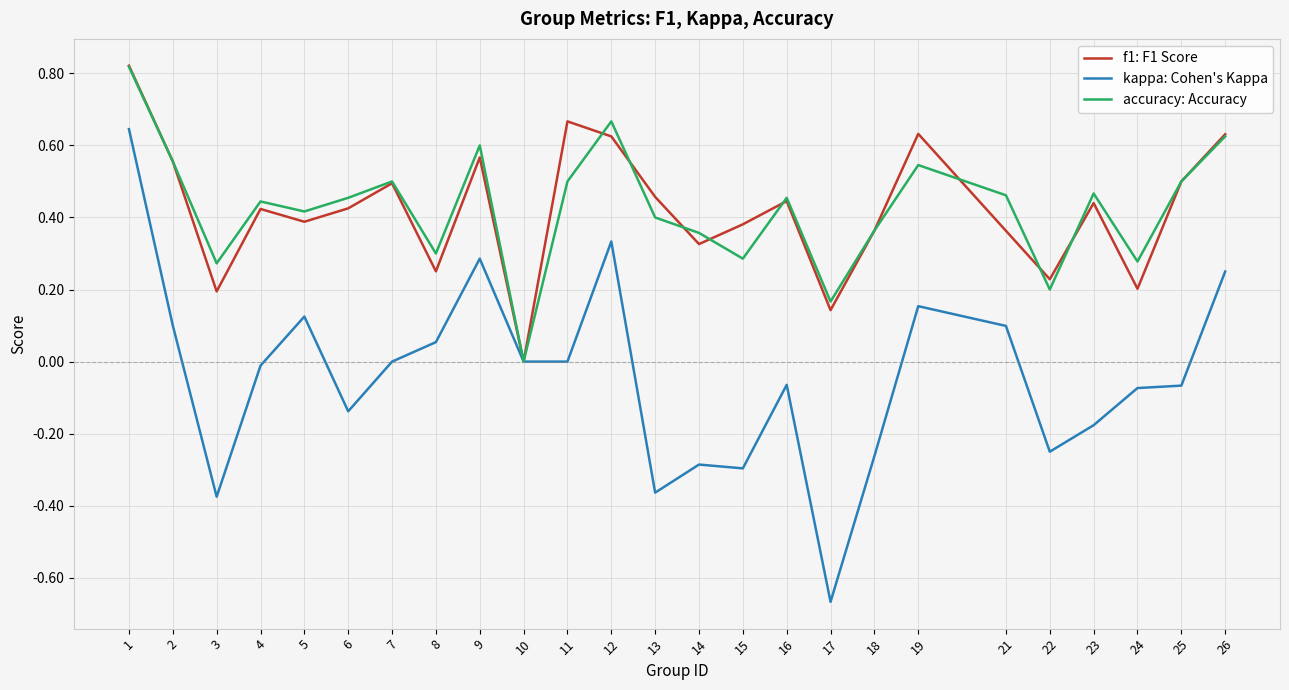

How many lines are shown in the chart?

3